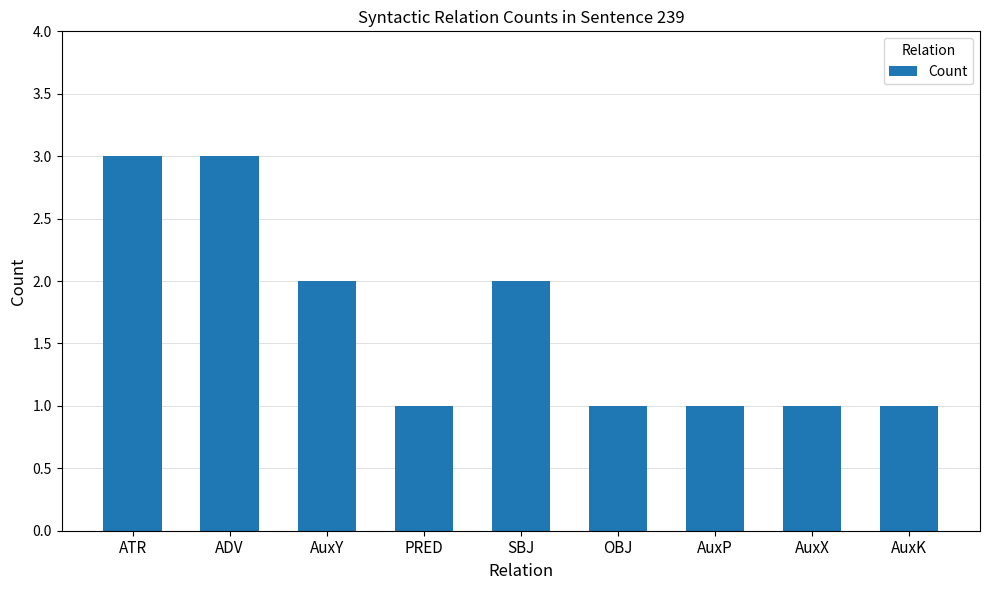

What is the maximum value shown in the chart?

3